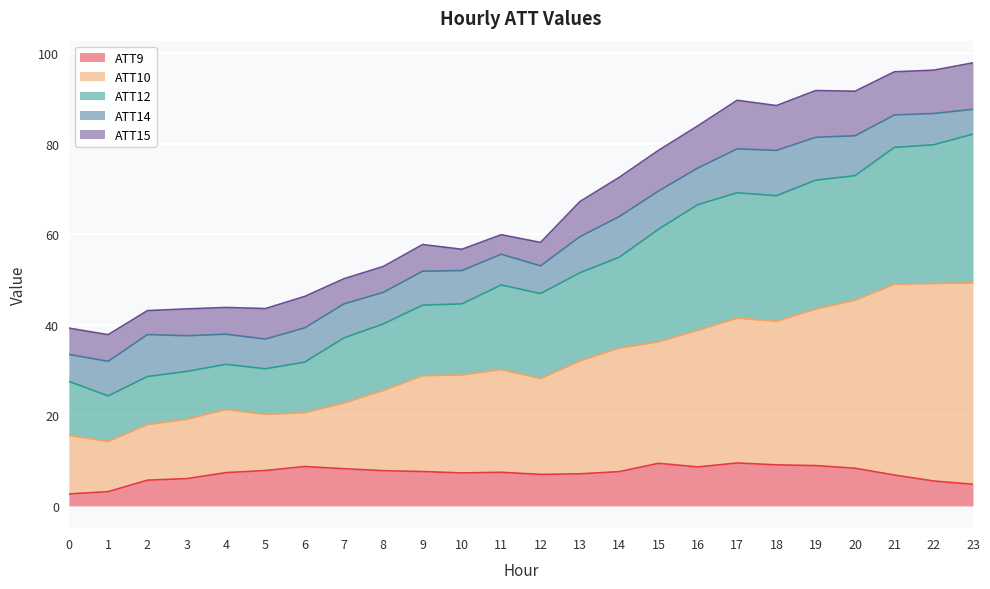

What is the minimum value shown in the chart?

2.7